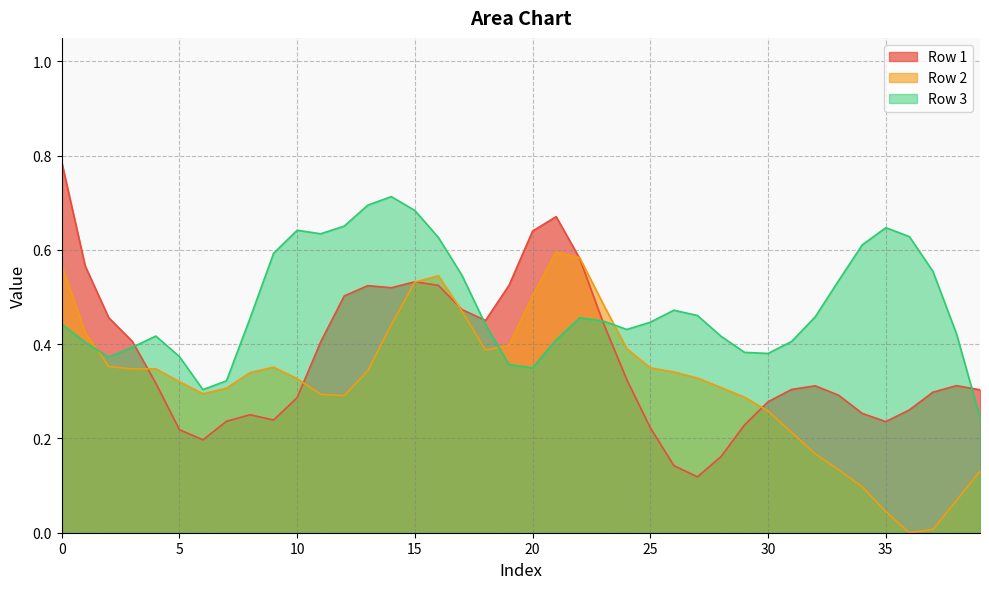

What is the difference between the second highest and second lowest values in the Row 2 series?

0.6